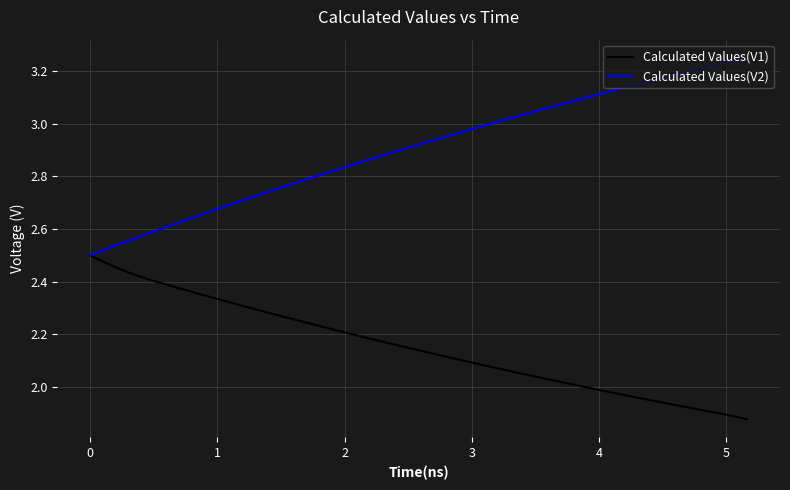

List the series in order of their overall mean, highest first.

Calculated Values(V2), Calculated Values(V1)